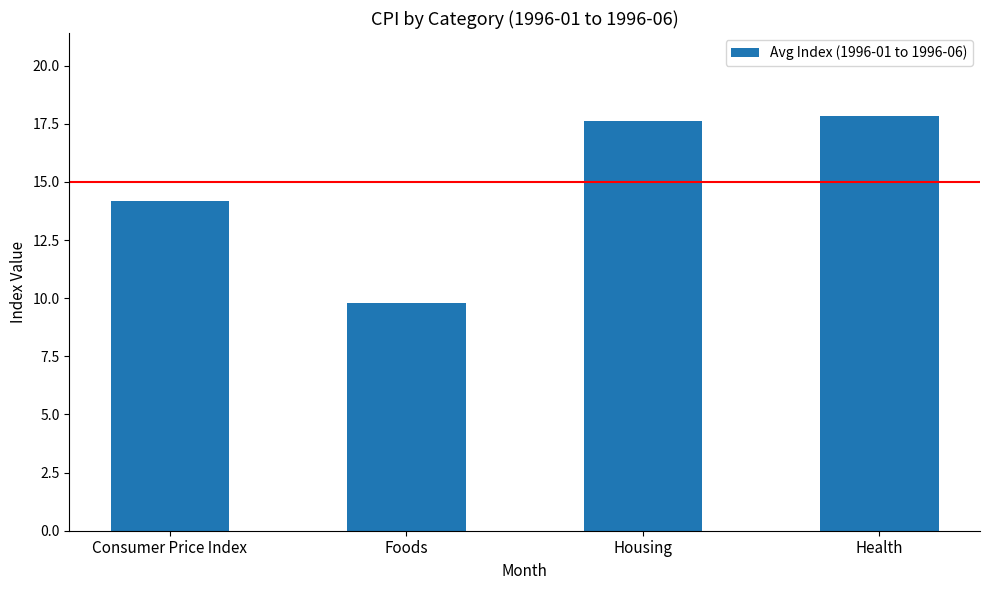

True or false: the data shows 17.6 at Housing.

True